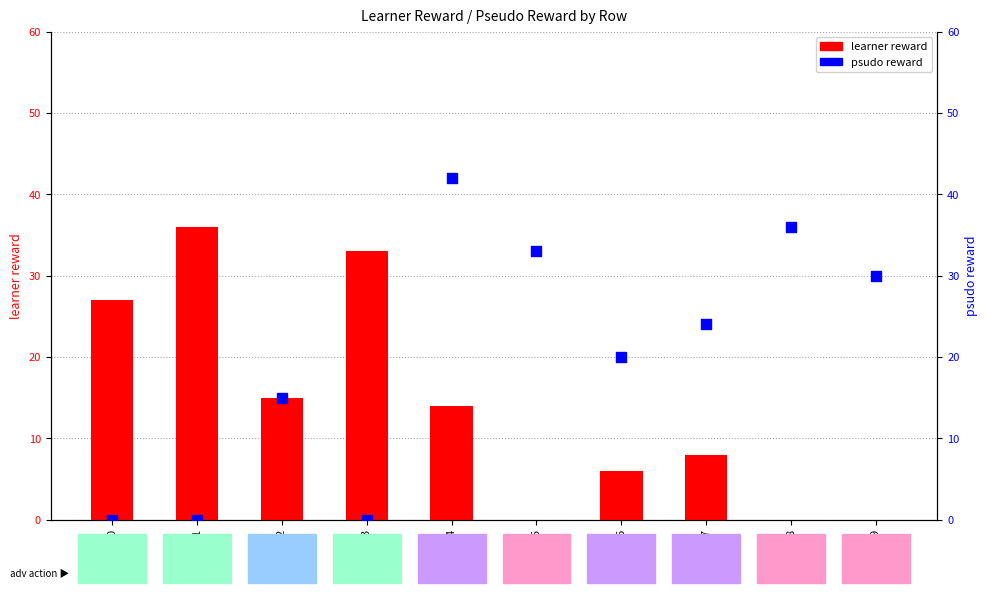

Which series contains the highest Y value?

psudo reward